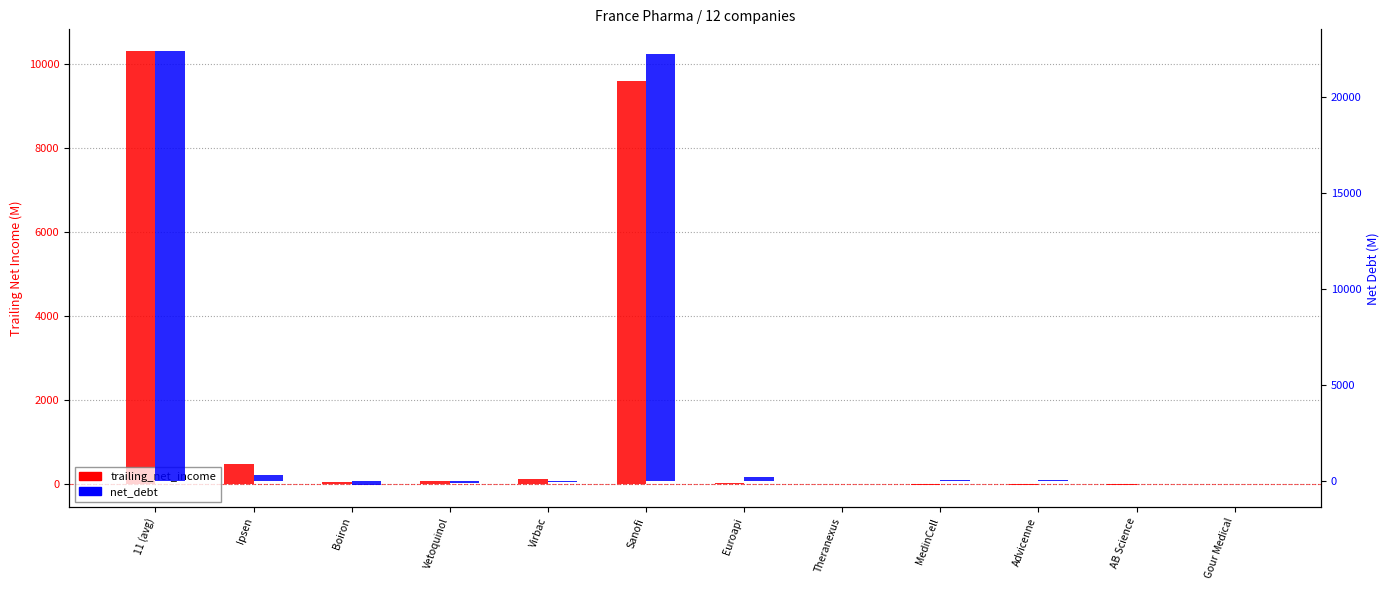

Between Euroapi and Advicenne, which series saw the biggest shift?

net_debt